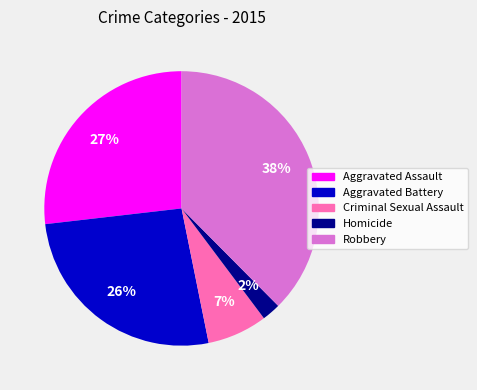

To the nearest percent, what portion does Homicide represent?

2%